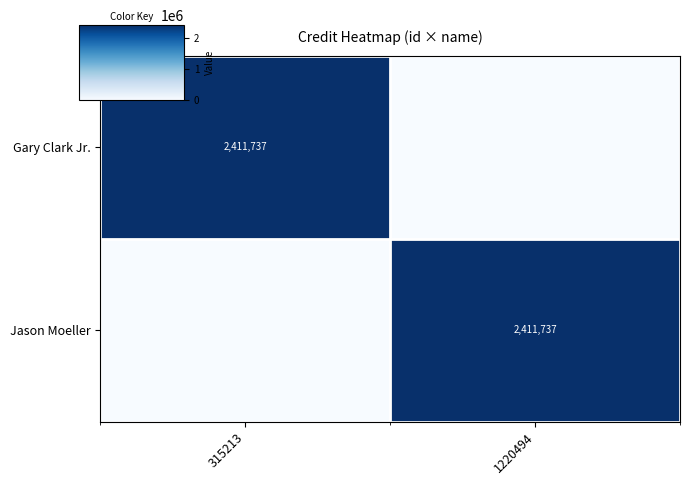

What is the spread (max minus min) of values at 1220494?

2411737